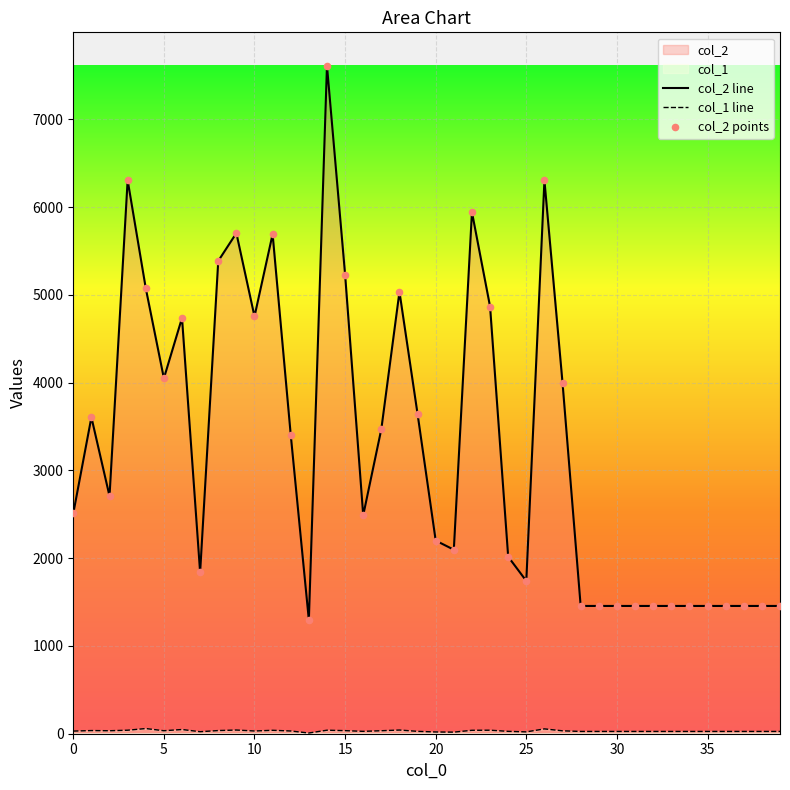

At which category is the sum across all series the highest?

14